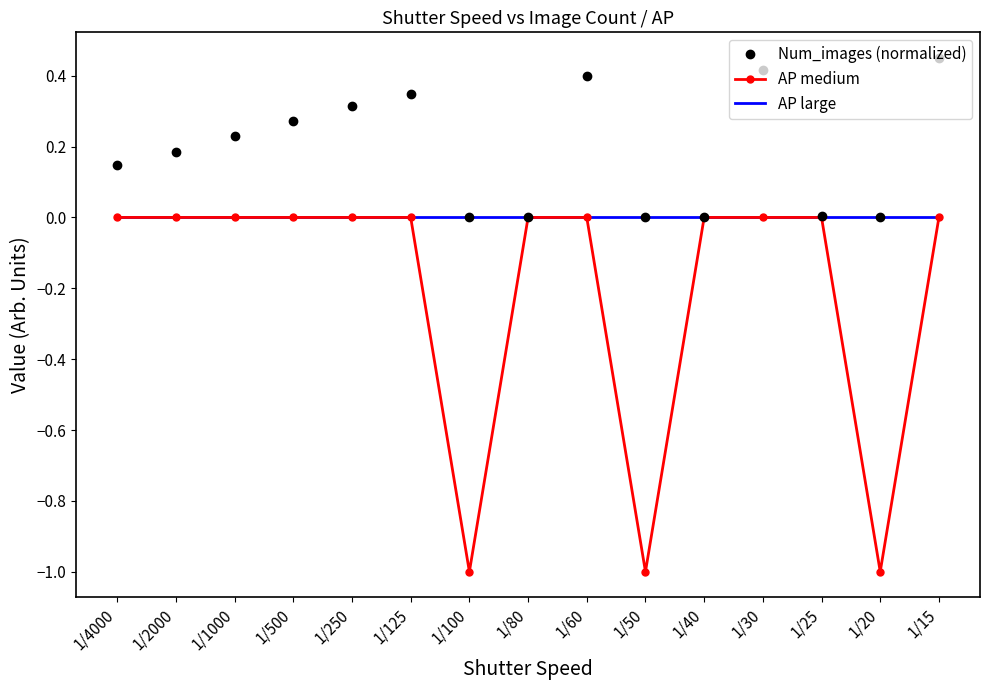

Is the value of Num_images (normalized) at 1/80 greater than the value of AP medium at 1/20?

Yes